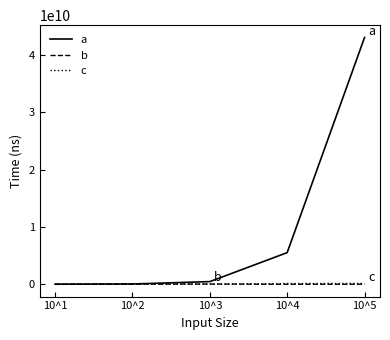

Which category has the highest value in the a series?

10^5